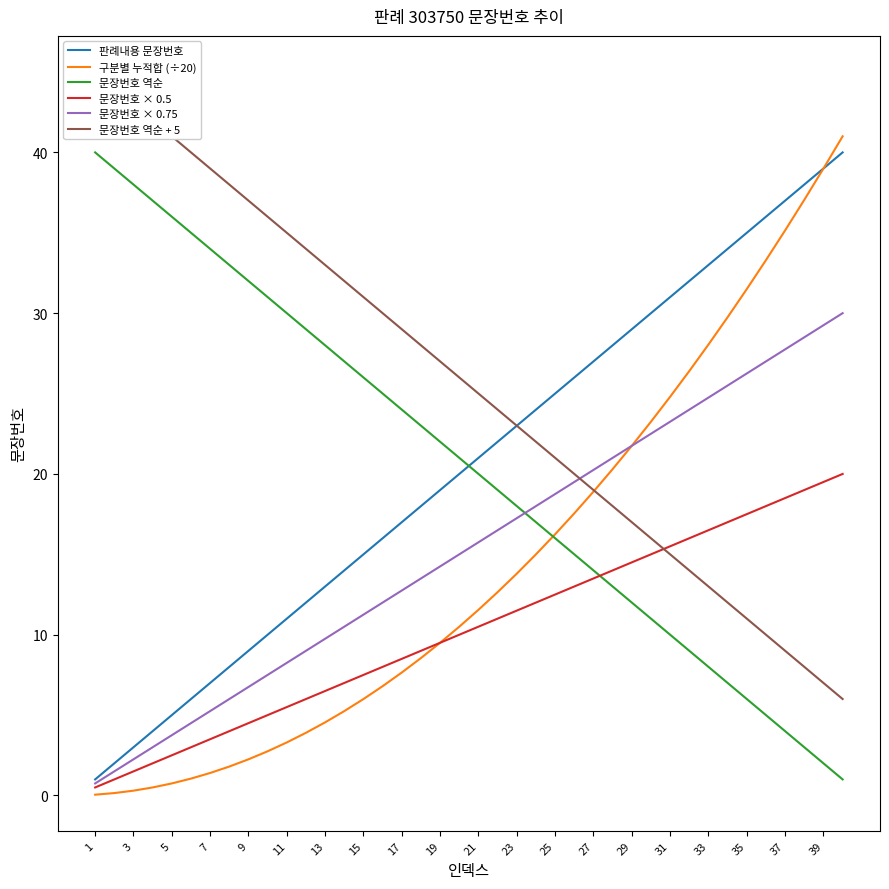

What is the maximum value shown in the chart?

45.0